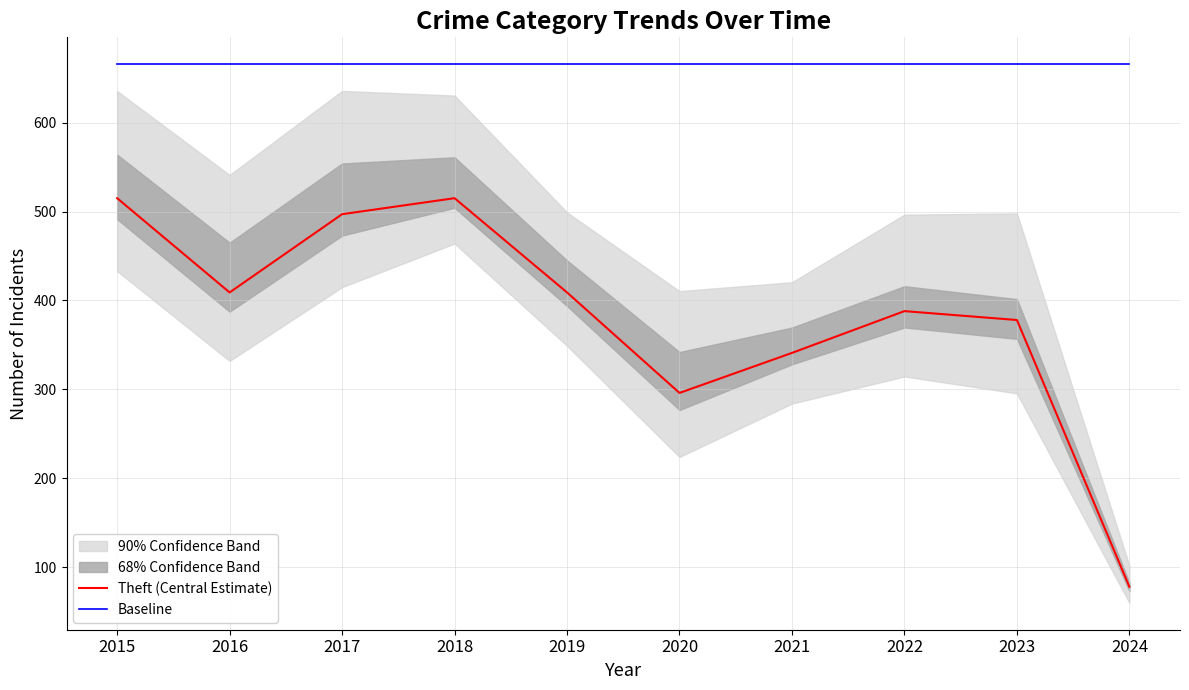

Reading left to right, what are all the values shown in this chart?

Theft (Central Estimate): 515.0	409.0	497.0	515.0	409.0	296.0	341.0	388.0	378.0	78.0
Baseline: 665.6	665.6	665.6	665.6	665.6	665.6	665.6	665.6	665.6	665.6